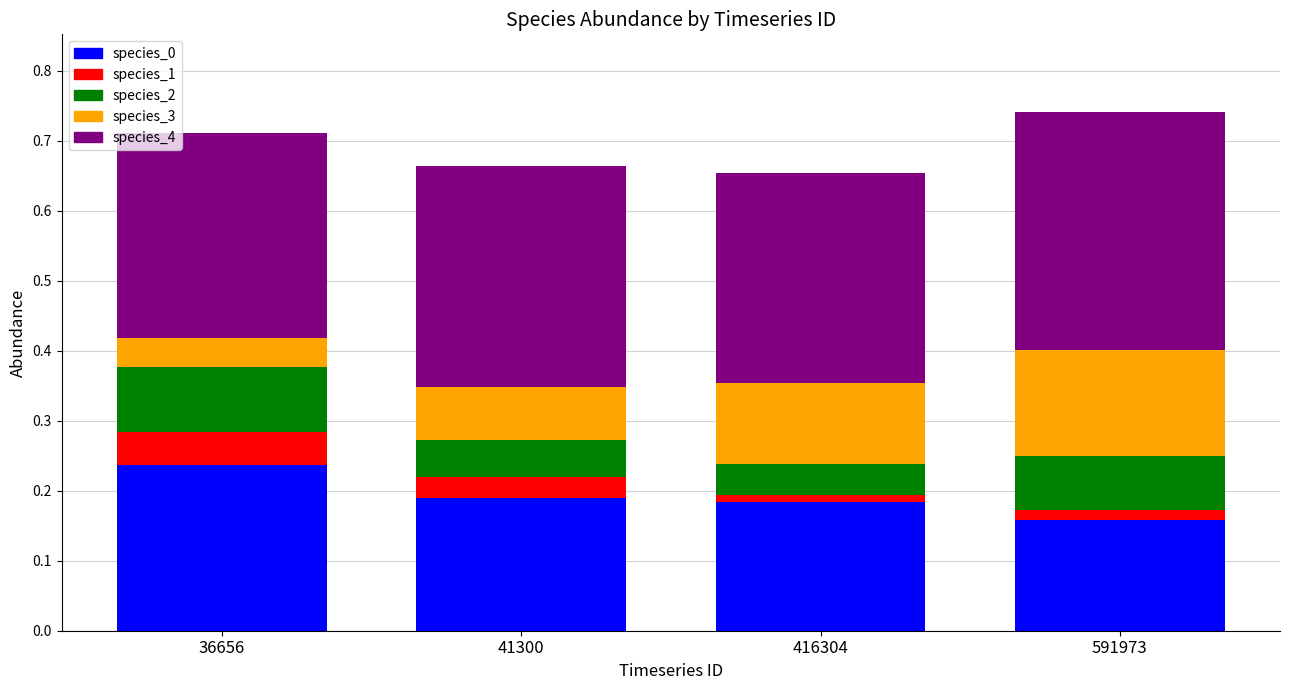

What is the spread (max minus min) of values at 36656?

0.3